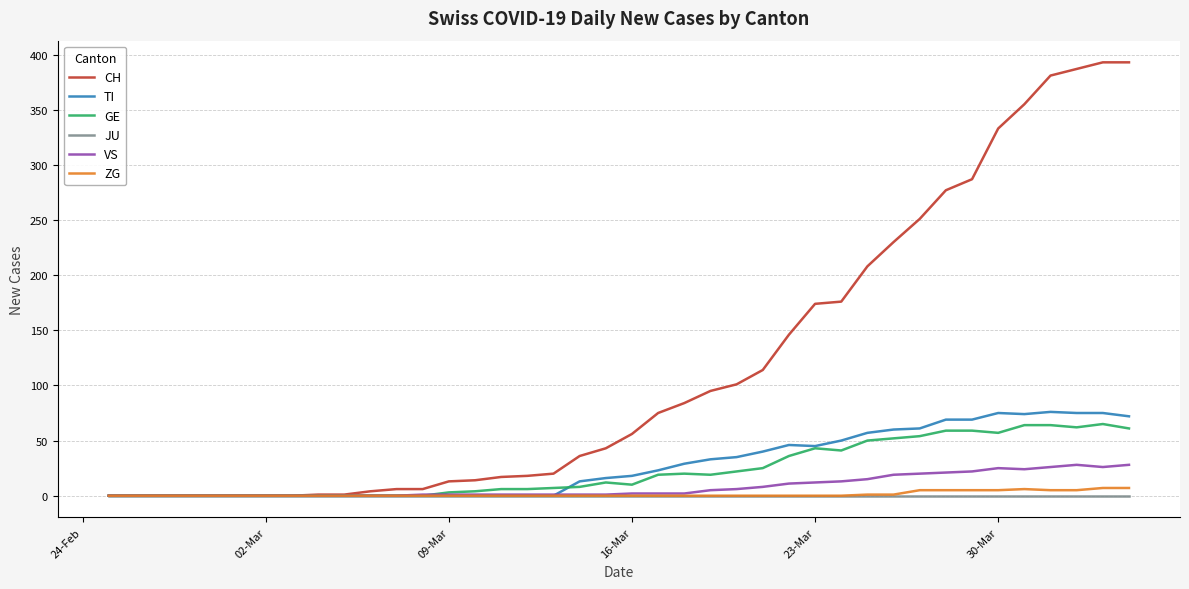

Count the ZG values in the range 0 to 1.

31